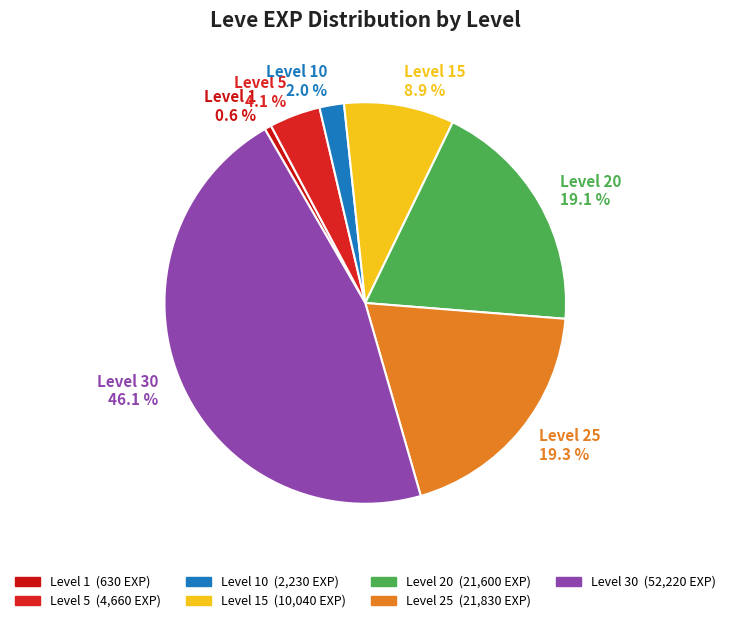

How much of the chart is everything except Level 20 19.1 %?

80.9%